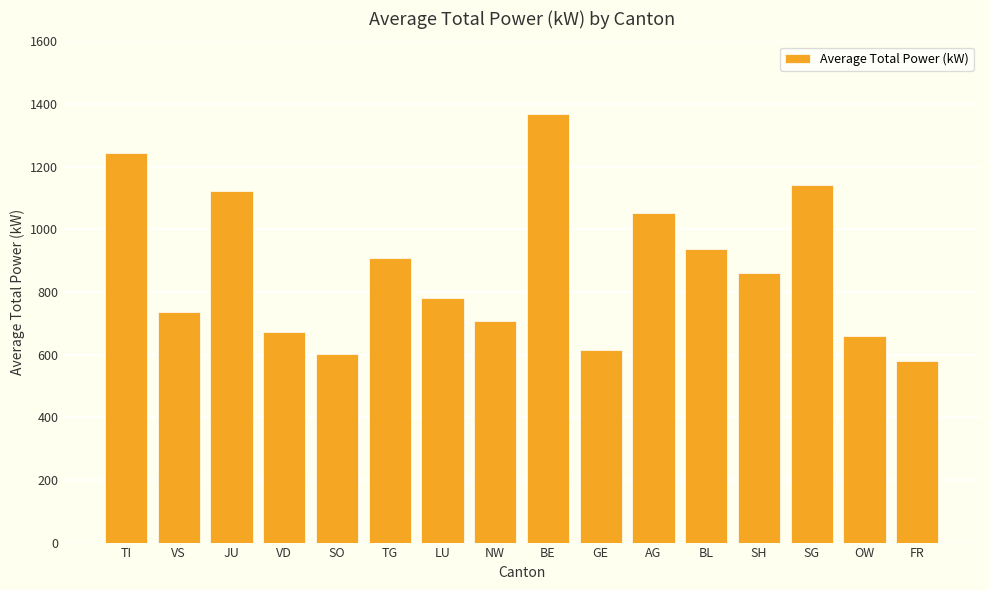

What is the value of the 2nd bar from the left?

735.7